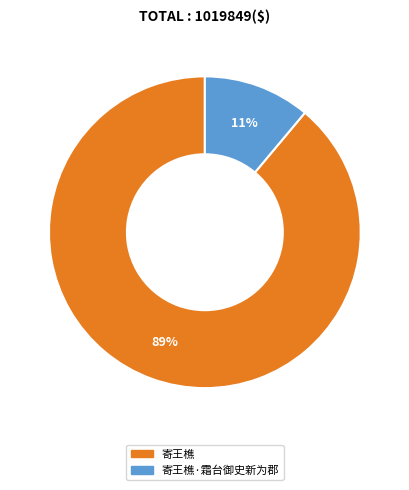

Is there any slice that represents more than half of the pie?

Yes